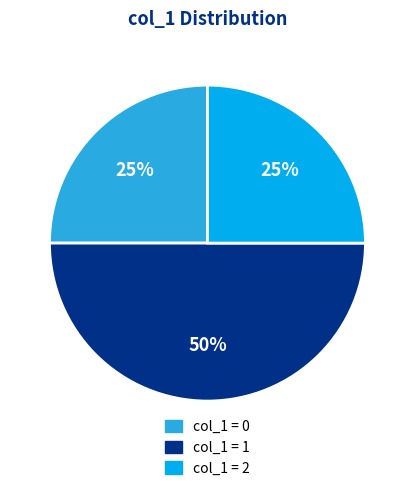

To the nearest percent, what is the difference between the largest and smallest slice percentages?

25%